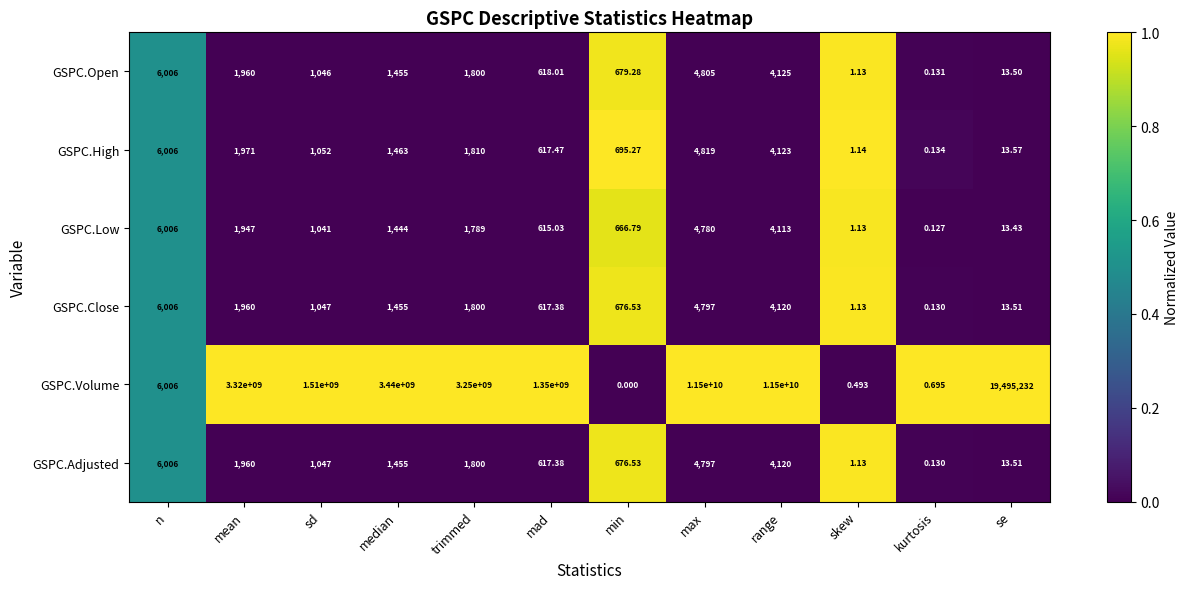

Rank the categories by GSPC.Close value from lowest to highest.

kurtosis, skew, se, mad, min, sd, median, trimmed, mean, range, max, n